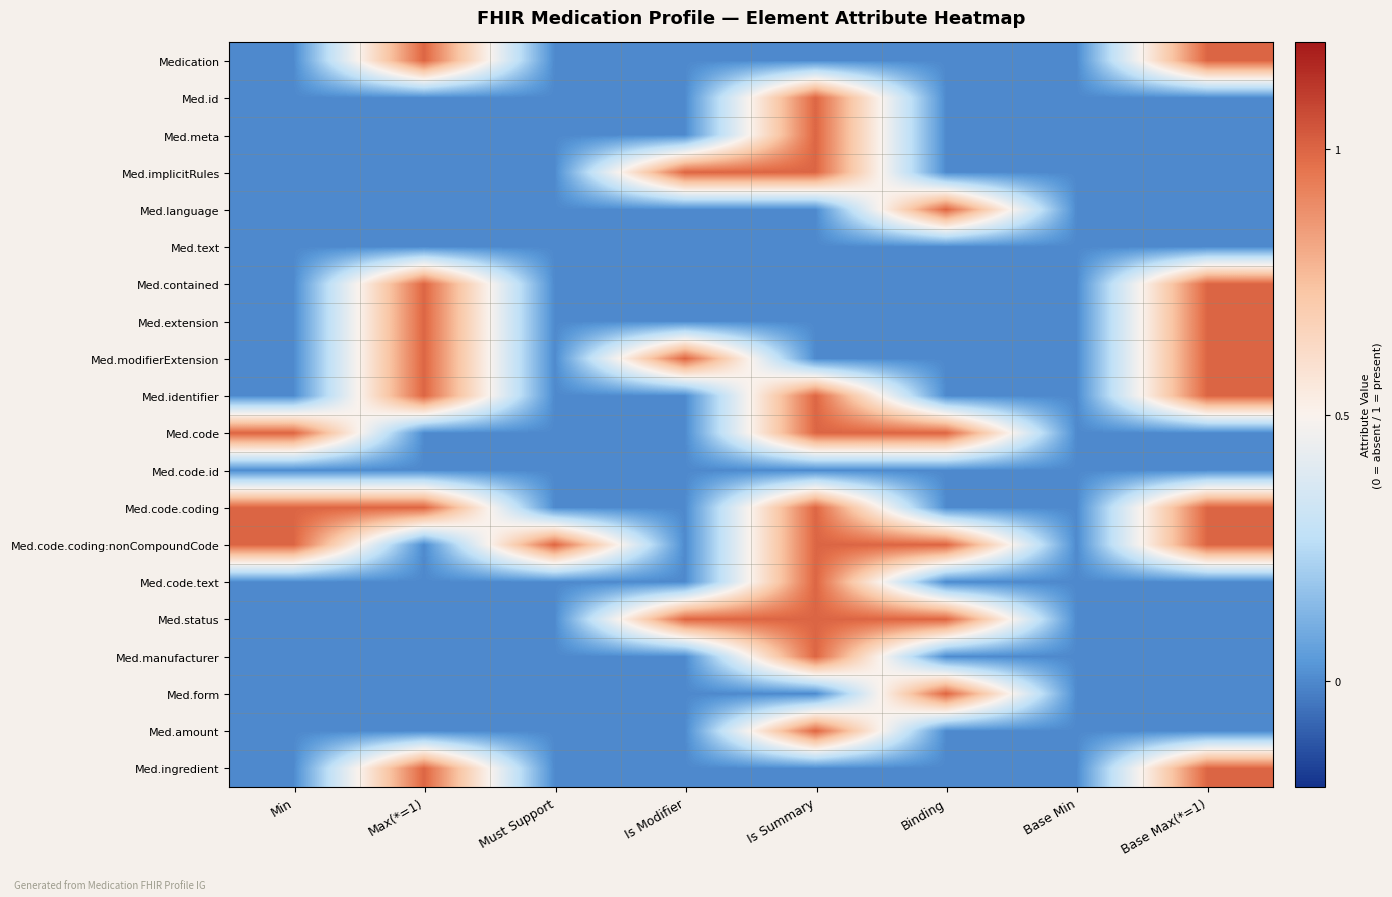

What is the spread (max minus min) of values at Binding?

1